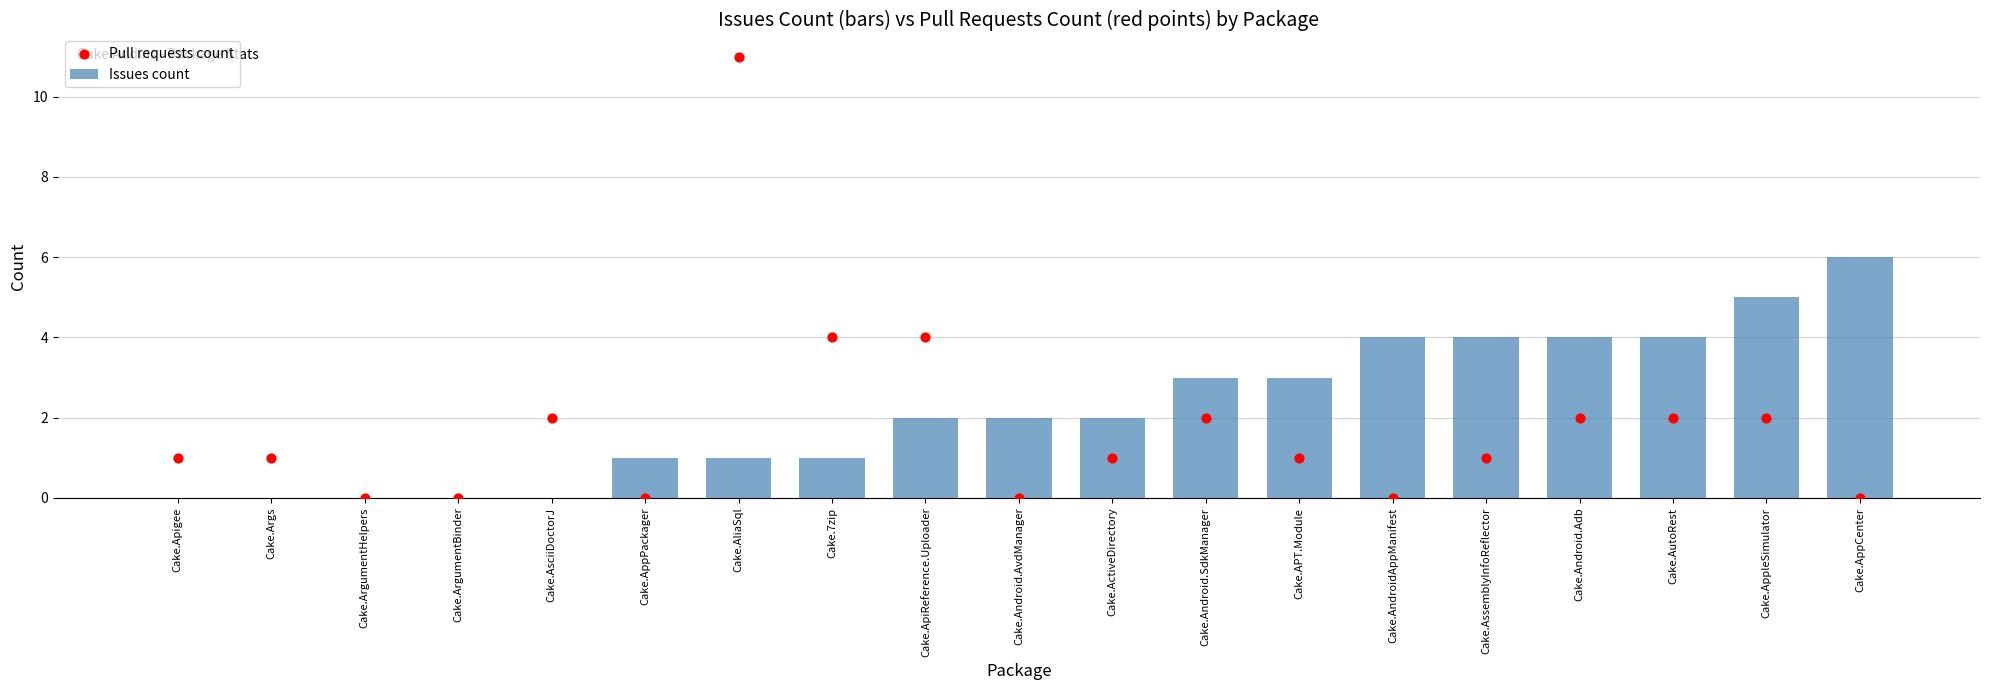

Which series contains the highest Y value?

Pull requests count